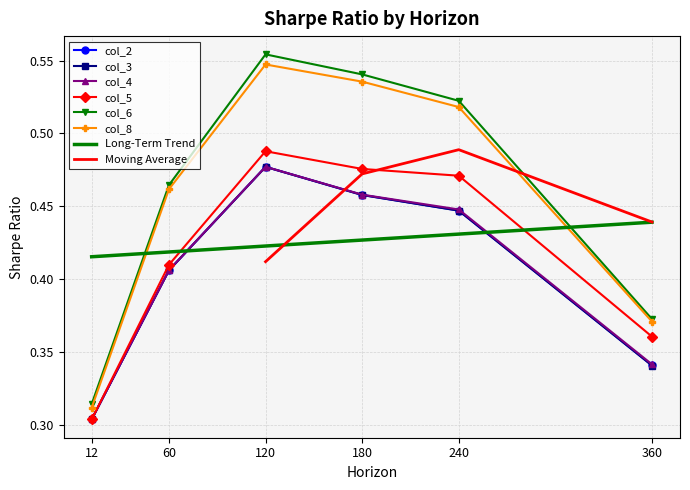

List the labels in order of col_2 value, smallest first.

12, 360, 60, 240, 180, 120